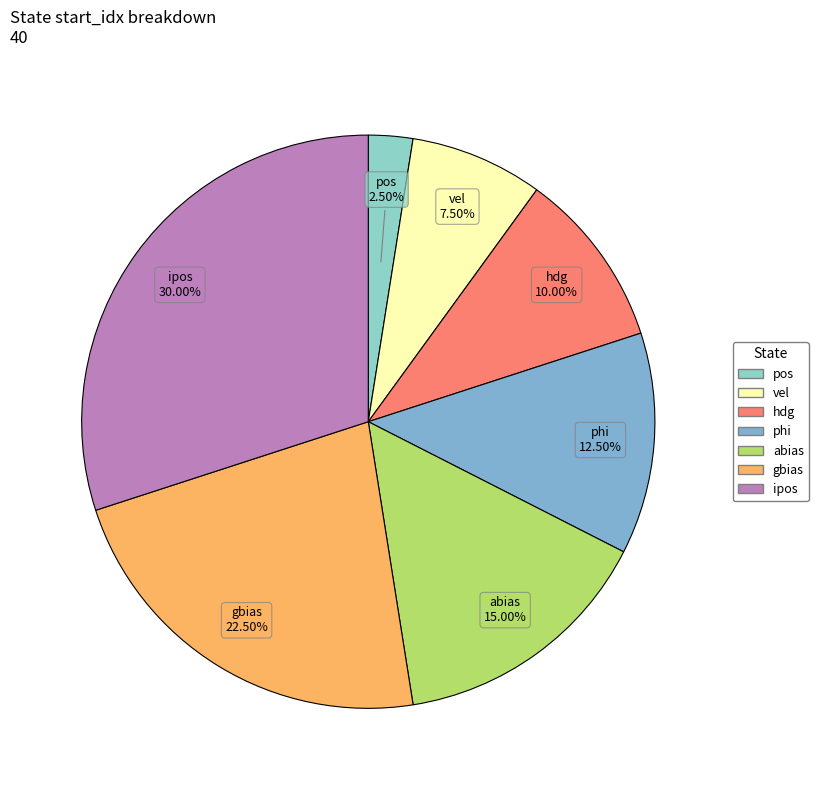

What is the largest slice in the pie chart?

ipos